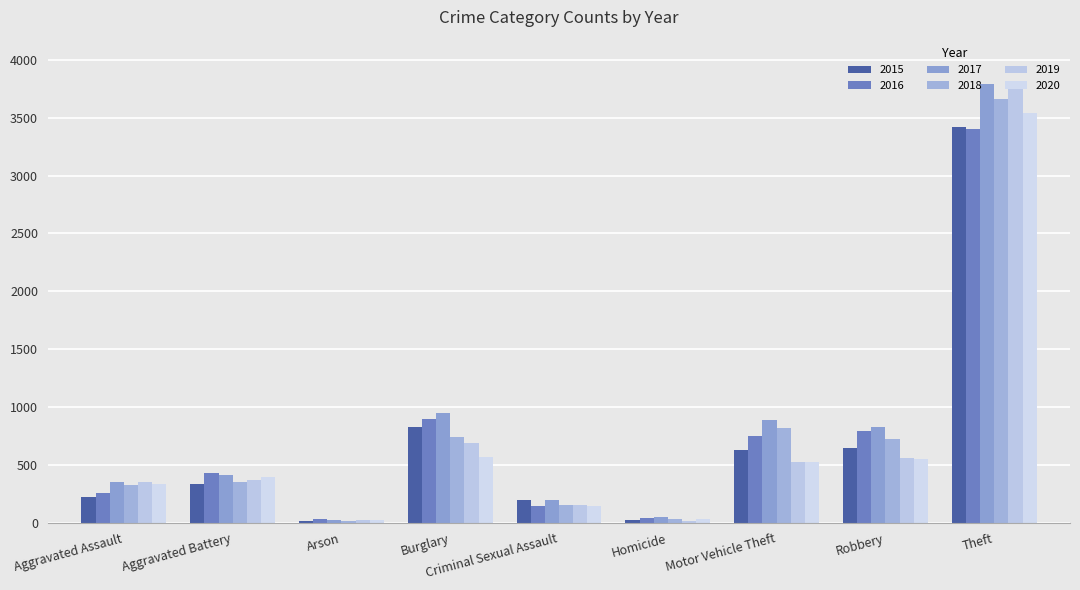

Reading right to left, what are all the values shown in this chart?

2015: Theft=3424	Robbery=645	Motor Vehicle Theft=632	Homicide=22	Criminal Sexual Assault=196	Burglary=827	Arson=13	Aggravated Battery=332	Aggravated Assault=219
2016: Theft=3405	Robbery=794	Motor Vehicle Theft=753	Homicide=37	Criminal Sexual Assault=145	Burglary=895	Arson=27	Aggravated Battery=430	Aggravated Assault=255
2017: Theft=3789	Robbery=827	Motor Vehicle Theft=889	Homicide=47	Criminal Sexual Assault=192	Burglary=944	Arson=26	Aggravated Battery=410	Aggravated Assault=351
2018: Theft=3661	Robbery=720	Motor Vehicle Theft=816	Homicide=34	Criminal Sexual Assault=149	Burglary=739	Arson=17	Aggravated Battery=354	Aggravated Assault=329
2019: Theft=3797	Robbery=558	Motor Vehicle Theft=523	Homicide=18	Criminal Sexual Assault=156	Burglary=685	Arson=22	Aggravated Battery=372	Aggravated Assault=354
2020: Theft=3540	Robbery=549	Motor Vehicle Theft=528	Homicide=29	Criminal Sexual Assault=146	Burglary=569	Arson=22	Aggravated Battery=397	Aggravated Assault=332